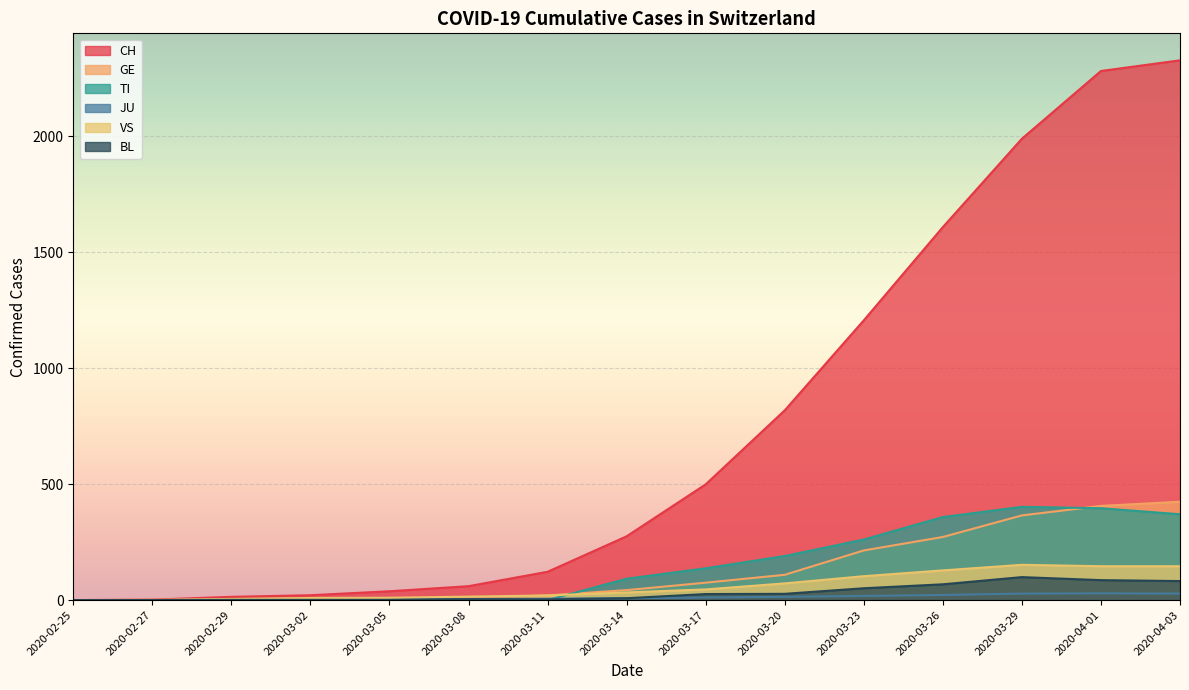

Which series has the largest range (max minus min)?

CH